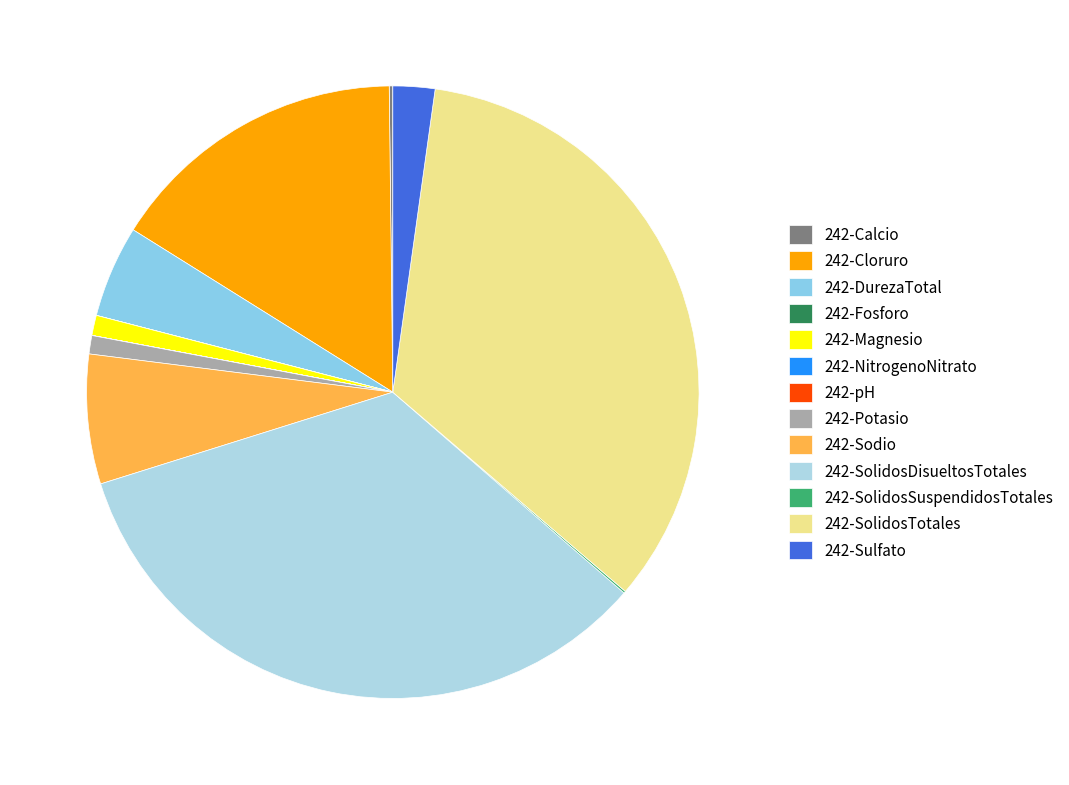

Between 242-Calcio and 242-Cloruro, which is larger?

242-Cloruro